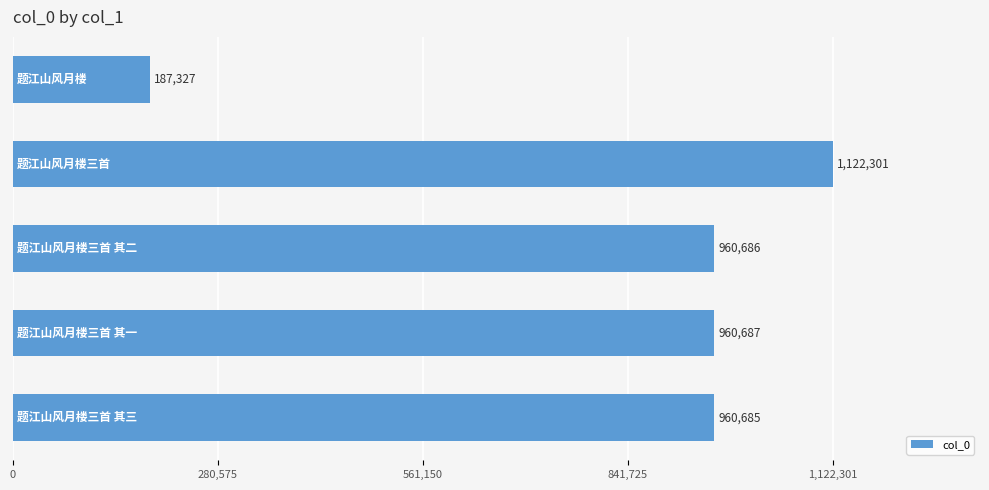

How many data points are less than 960686?

2